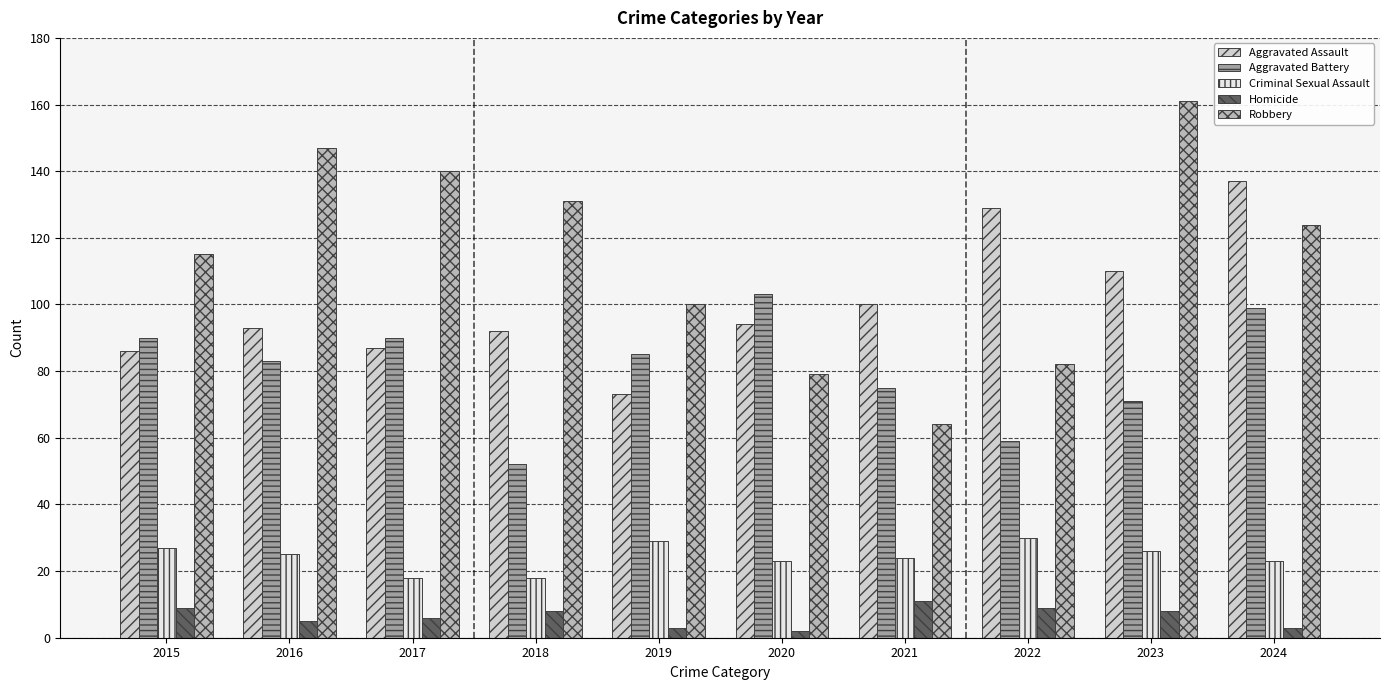

What is the sum of all Aggravated Battery values?

807